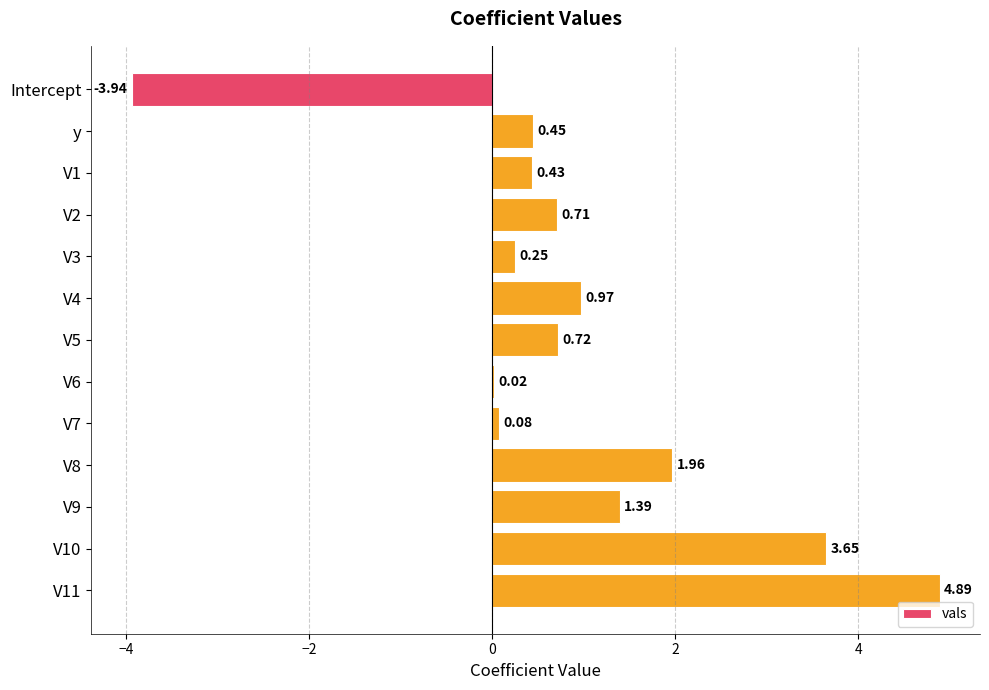

What is the sum of all values?

11.6